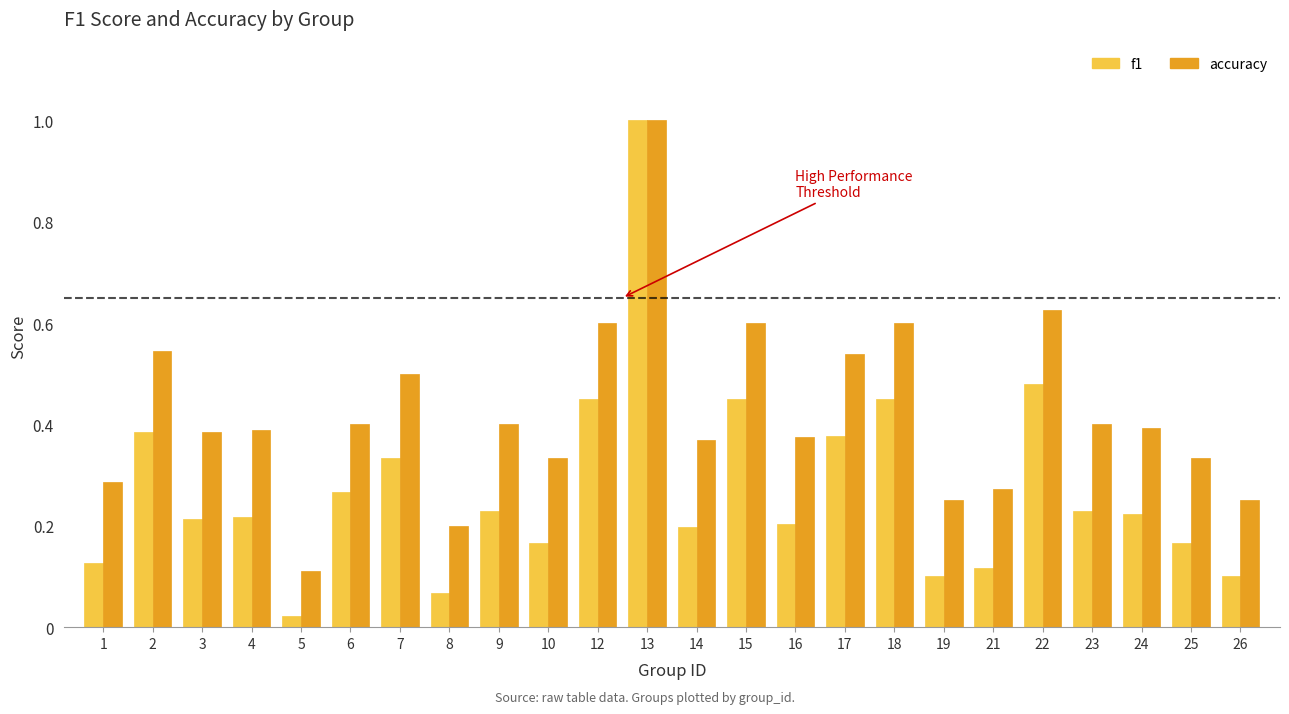

Which series changed the most between 4 and 18?

f1